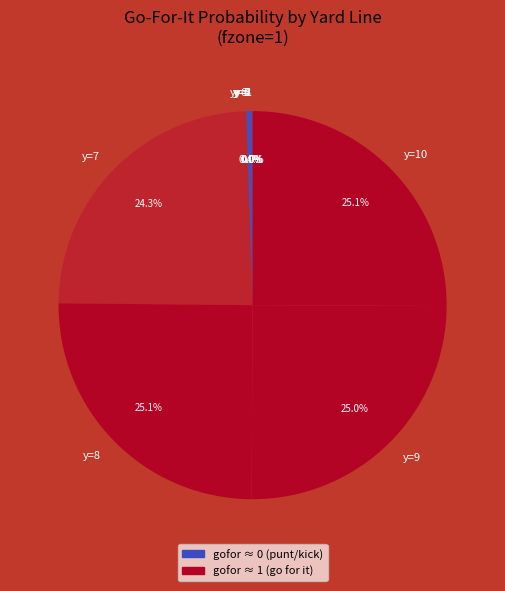

How much of the chart is everything except y=9?

75.0%